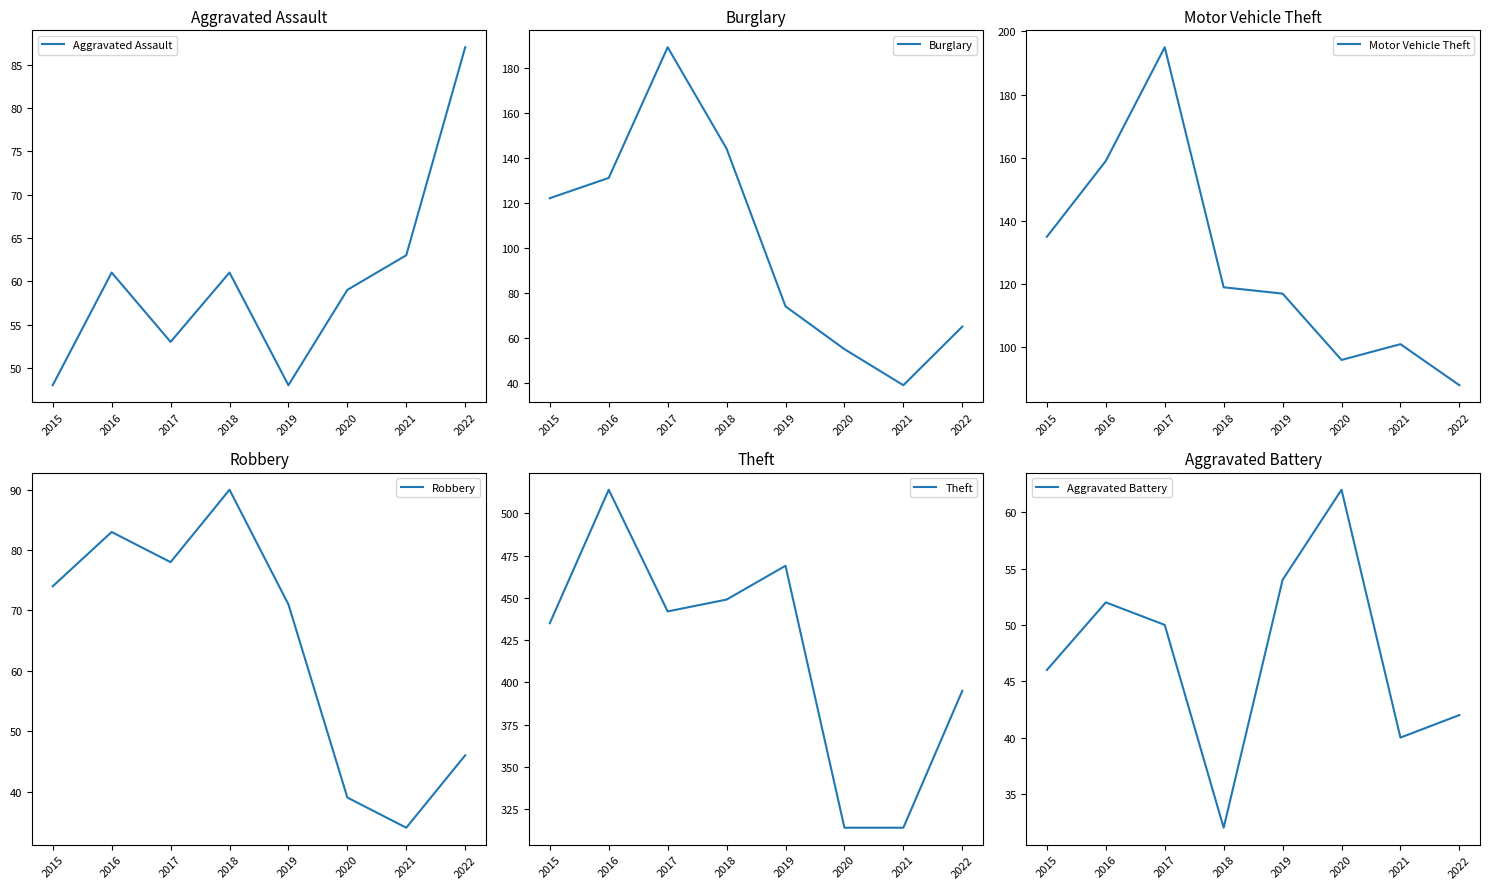

In Robbery, how many points are higher than both neighbors (excluding endpoints)?

2